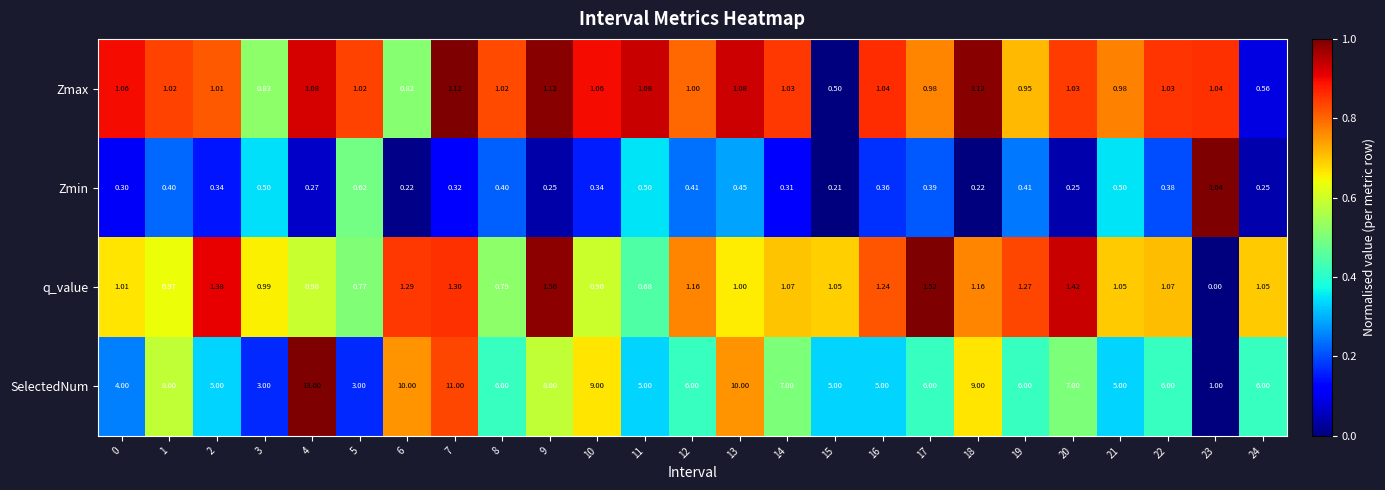

Which series changed the most between 7 and 10?

SelectedNum